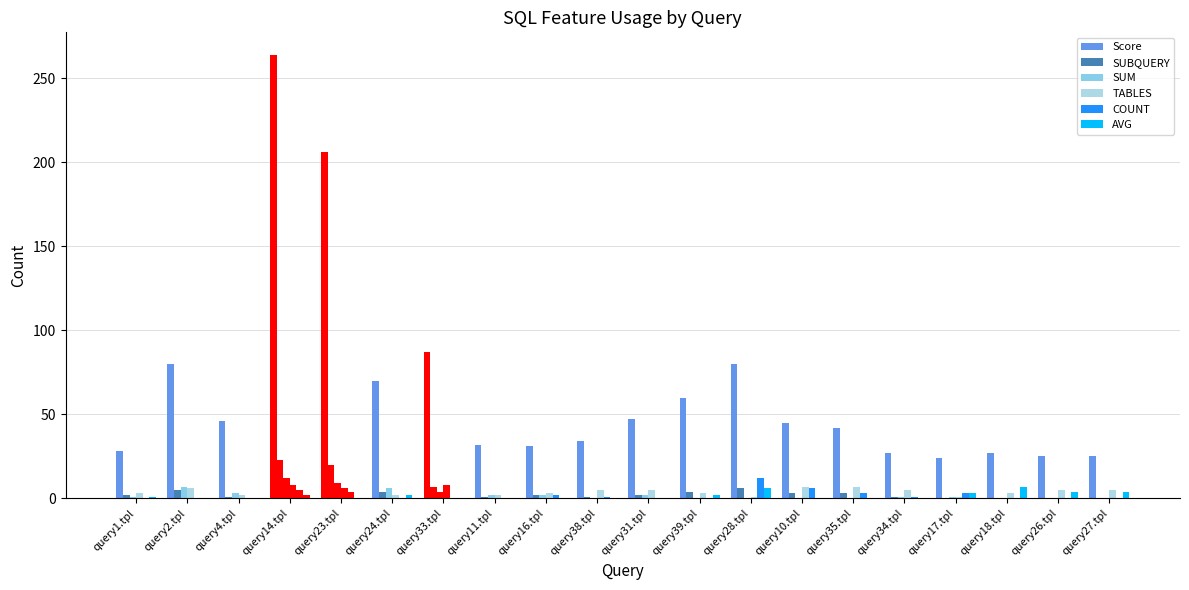

Between query10.tpl and query35.tpl, which series saw the biggest shift?

Score